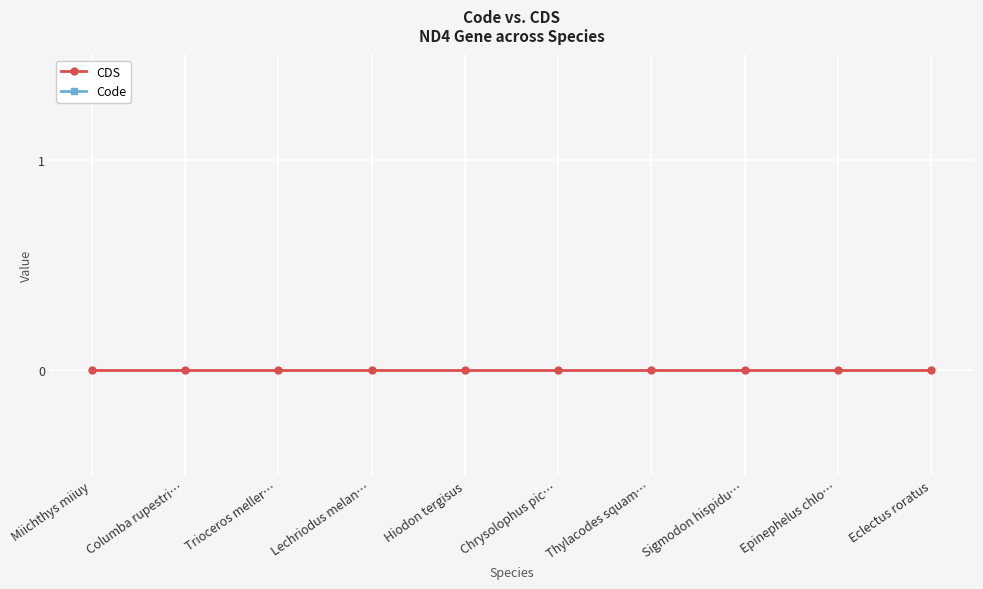

Does the chart display data point markers on the line(s)?

Yes